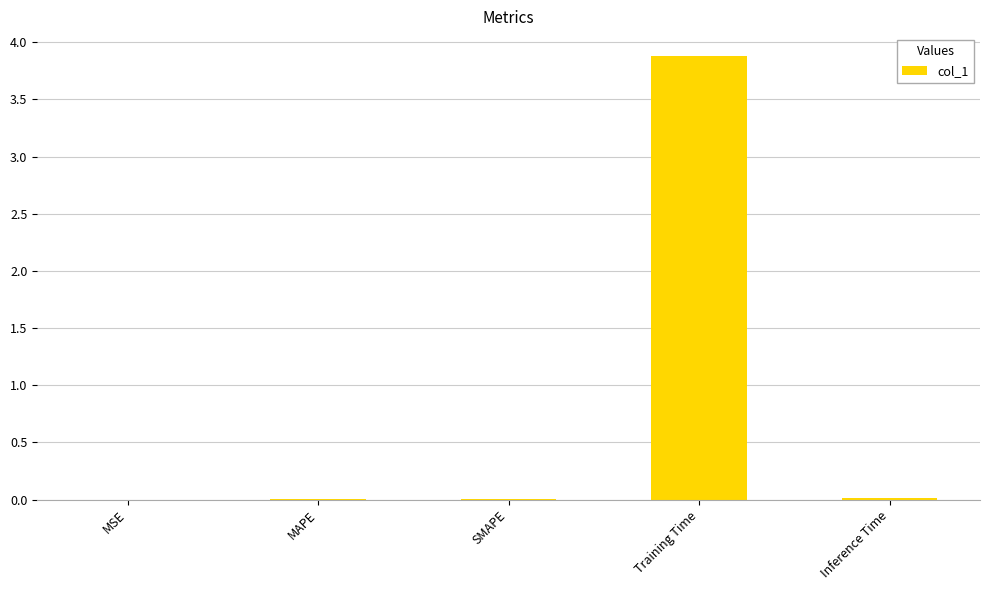

Which has a higher value, SMAPE or Training Time?

Training Time